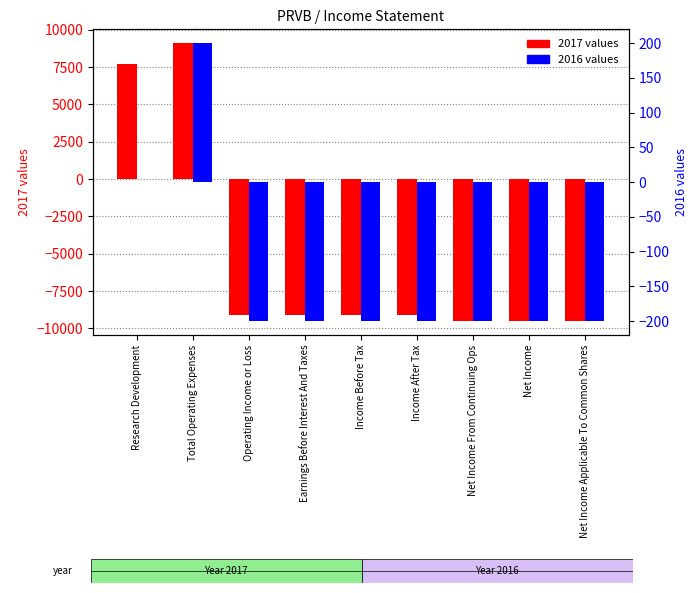

The 2017 values series shows -12058 at Income Before Tax. True or false?

False